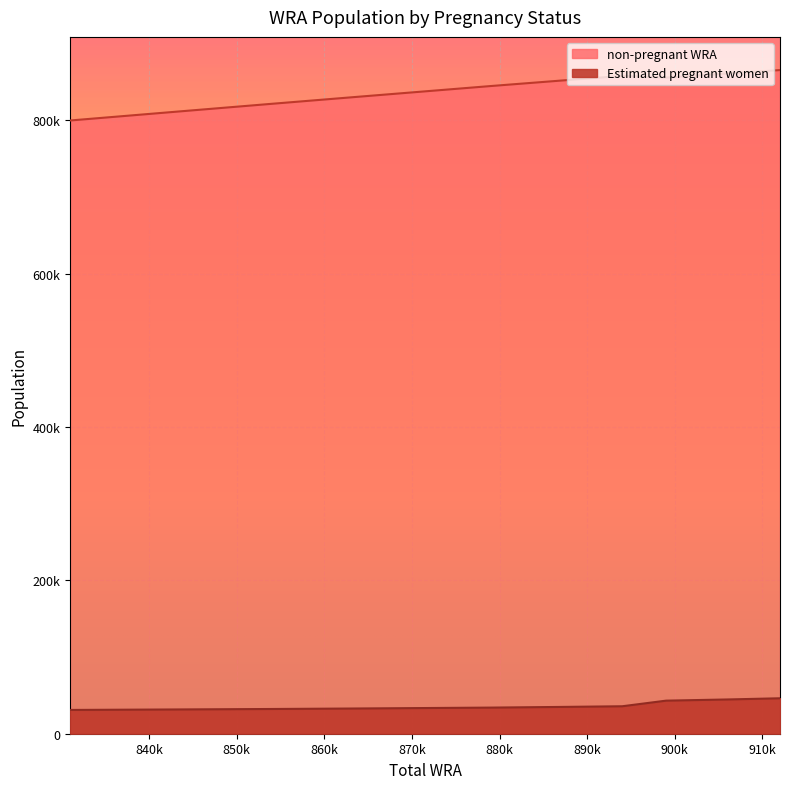

True or false: Estimated pregnant women and non-pregnant WRA intersect in this chart.

False